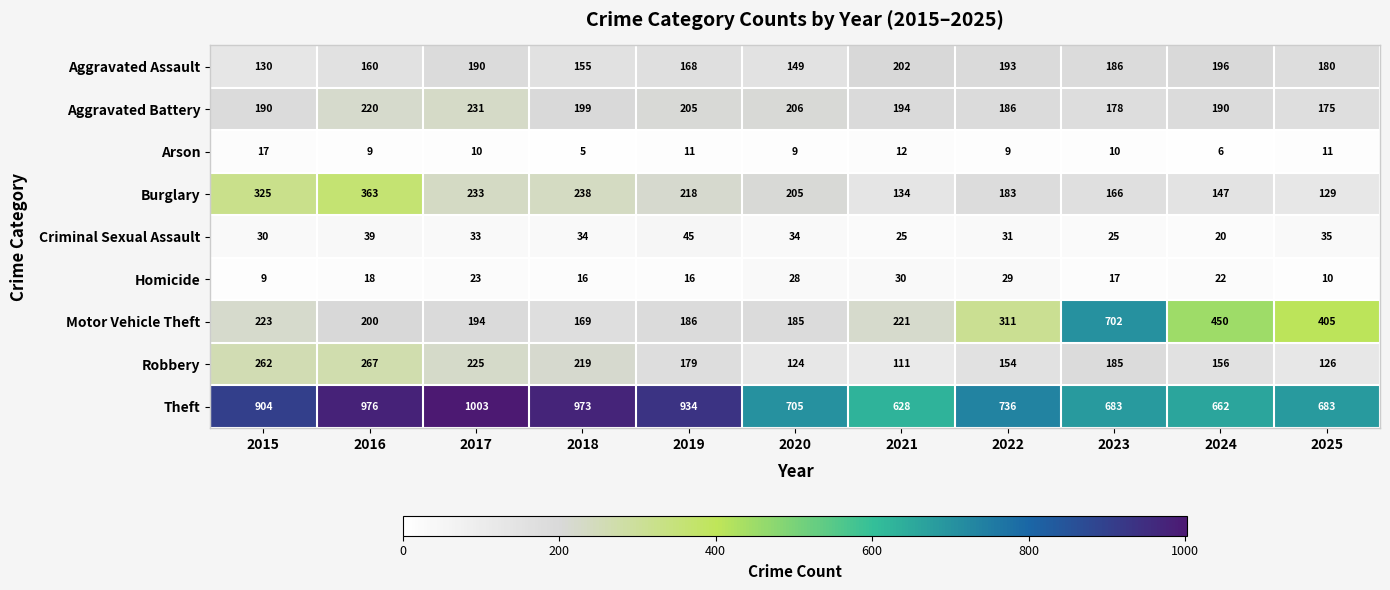

What is the highest value of the Aggravated Battery series?

231